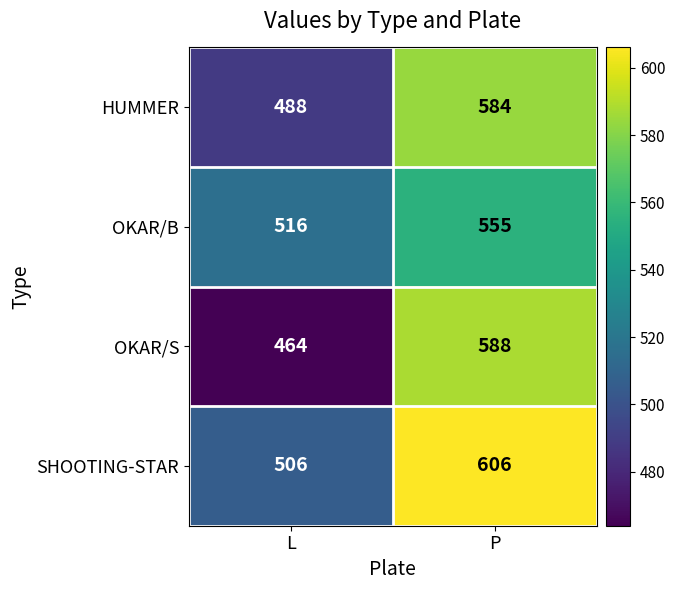

Which label corresponds to the largest value in the chart?

P